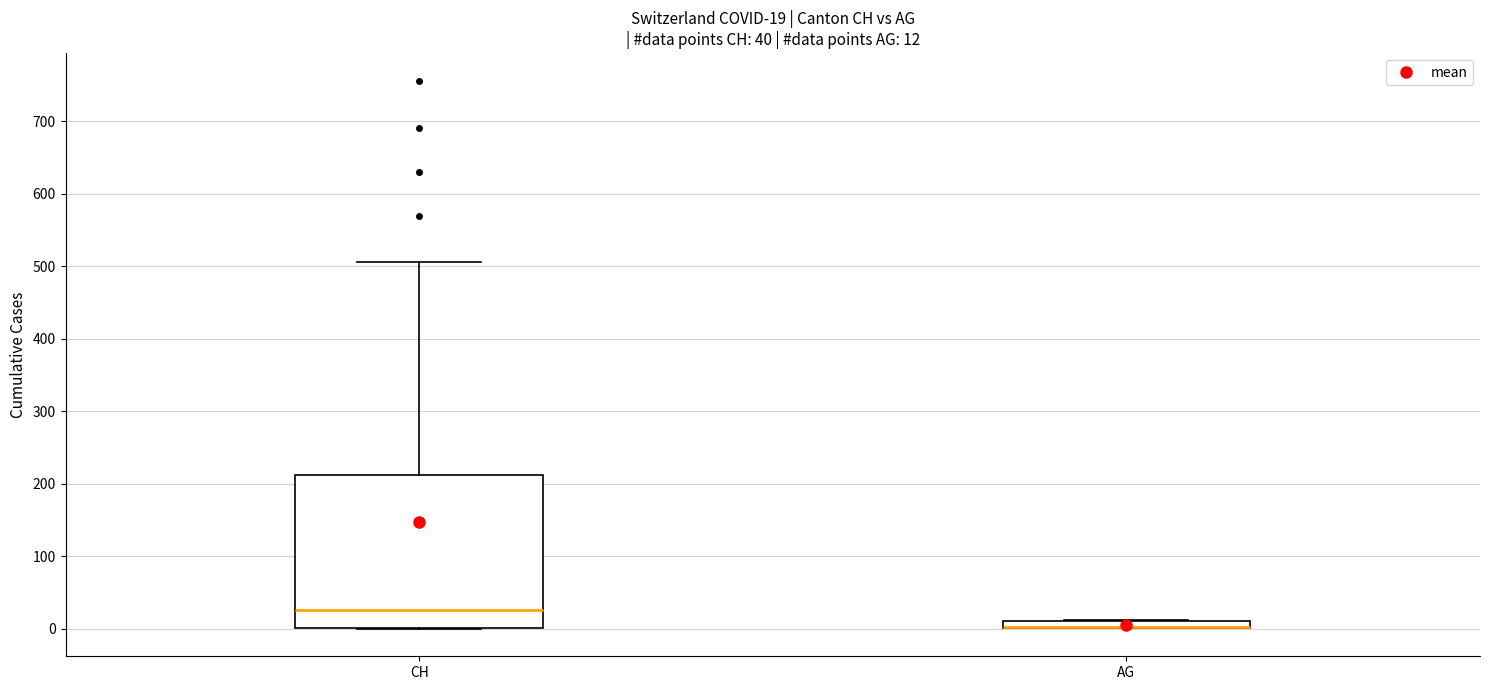

Which box is the tallest, from its lower edge to its upper edge?

CH